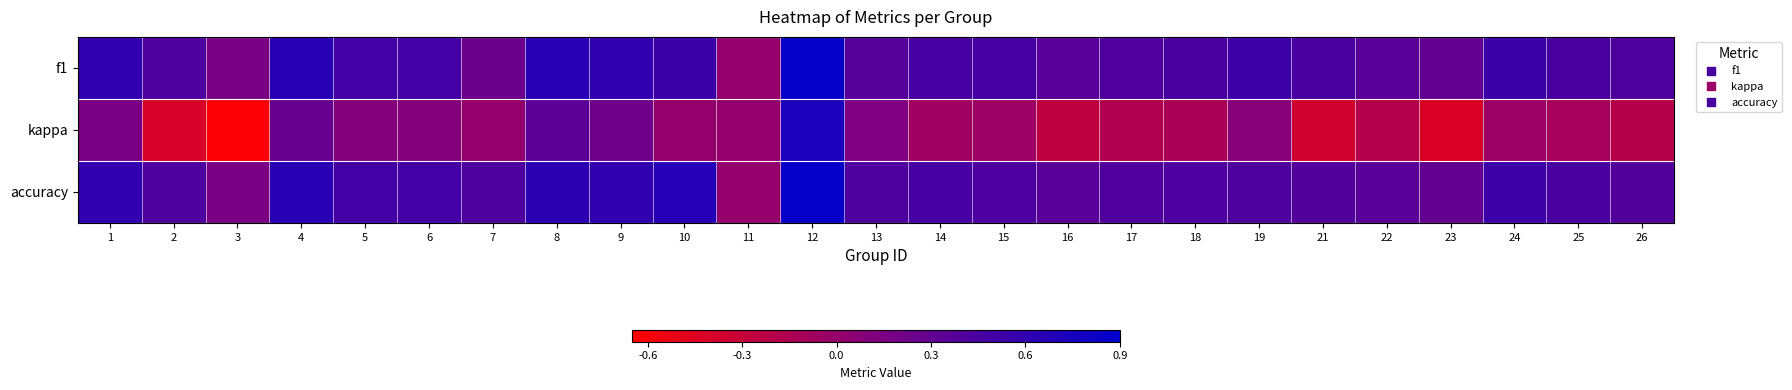

List the series in order of their peak value, lowest first.

kappa, f1, accuracy